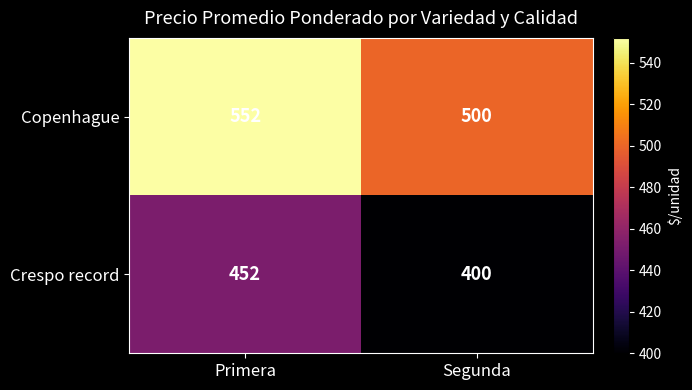

Which series has the largest total across all categories?

Copenhague